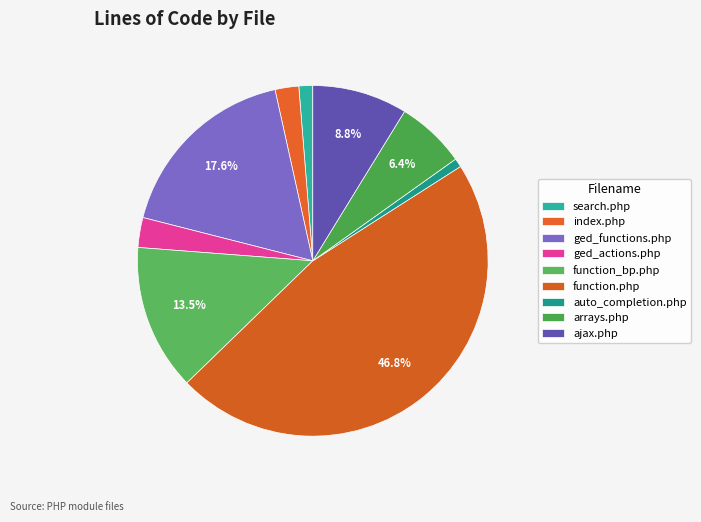

What percentage is NOT represented by auto_completion.php?

99.2%